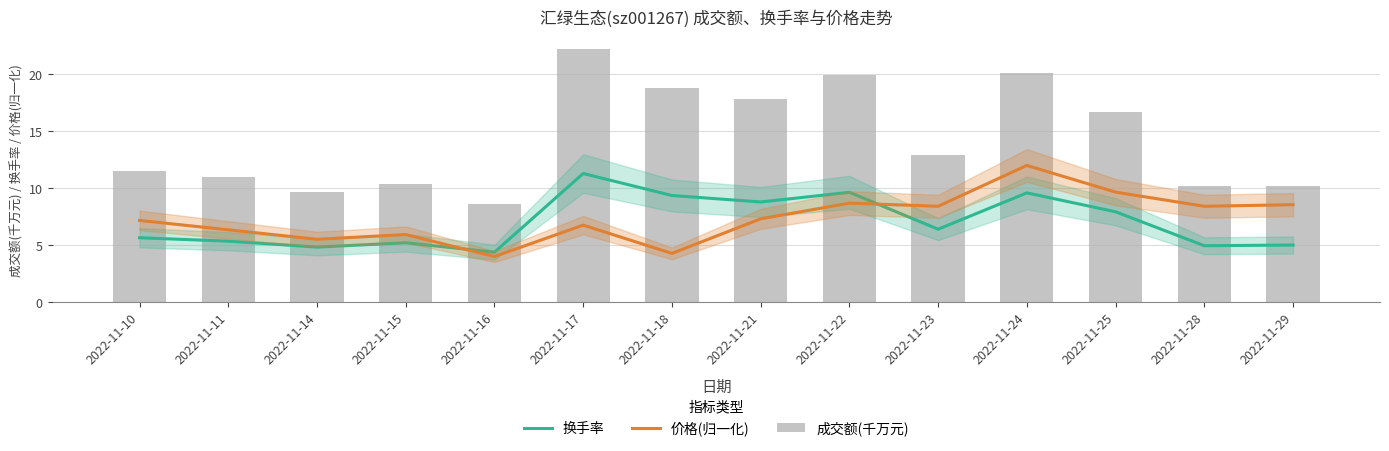

The value of 换手率 at 2022-11-28 is 8.8. True or false?

False